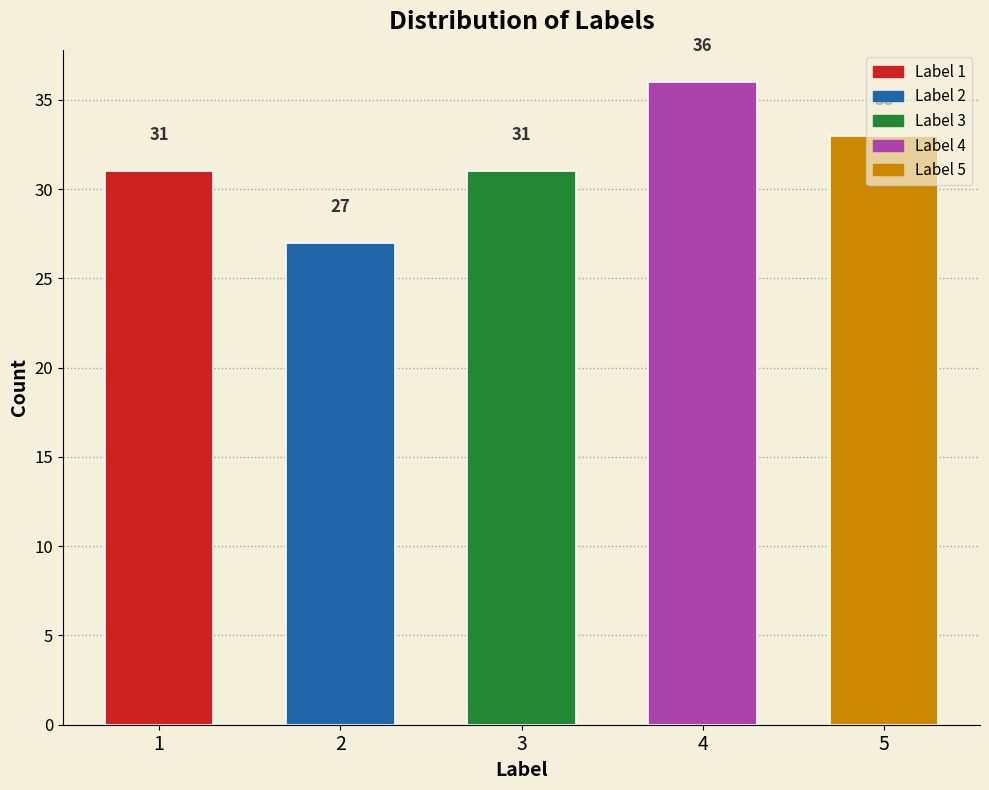

What is the value of the 5th bar from the left?

33